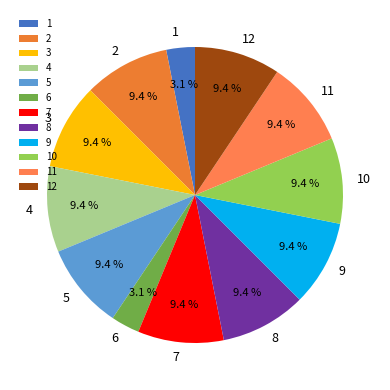

How many slices are in this pie chart?

12